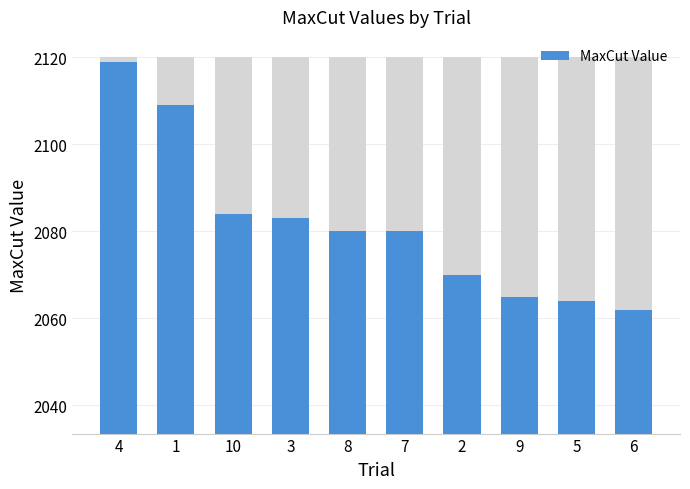

Reading right to left, list all the values displayed in this chart.

6=2062	5=2064	9=2065	2=2070	7=2080	8=2080	3=2083	10=2084	1=2109	4=2119